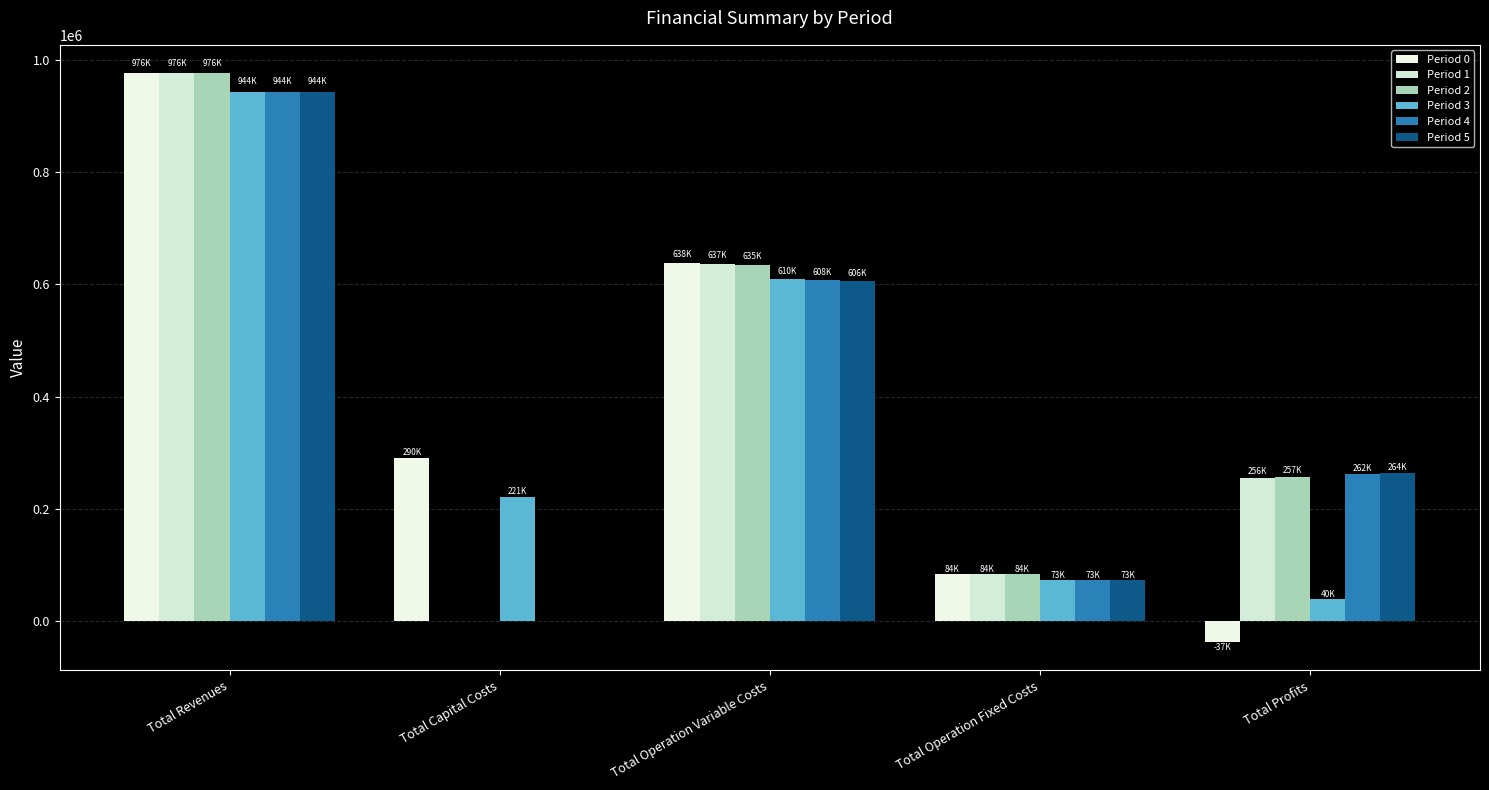

What is the sum of the Period 1 values at Total Revenues and Total Capital Costs?

976017.2